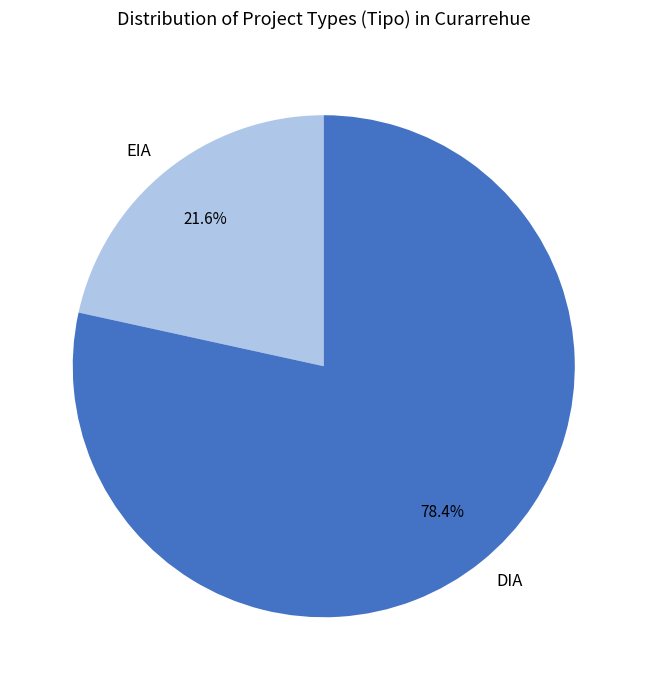

Between DIA and EIA, which is larger?

DIA